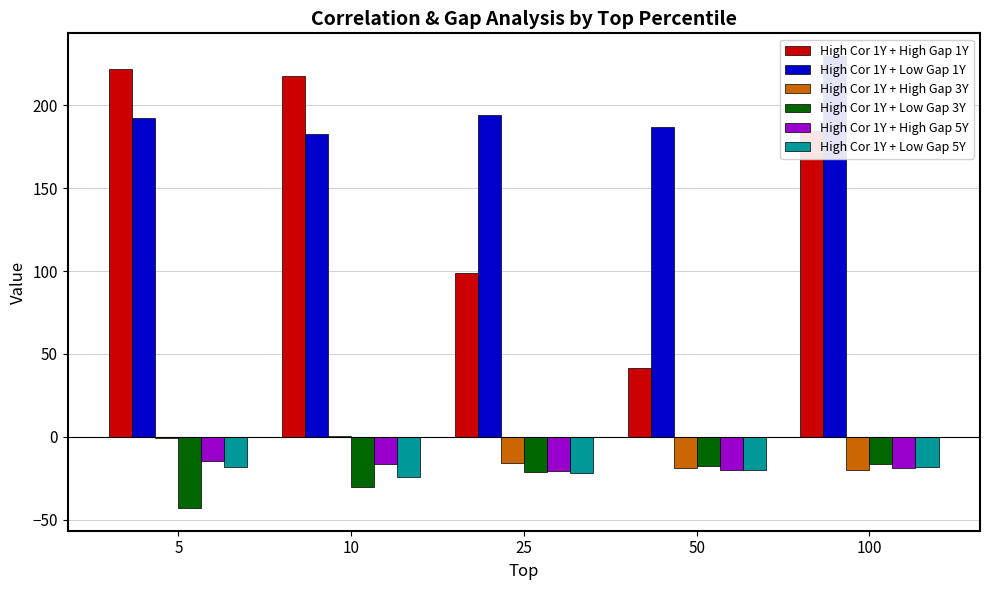

Are the bars grouped side by side (vs. stacked)?

Yes